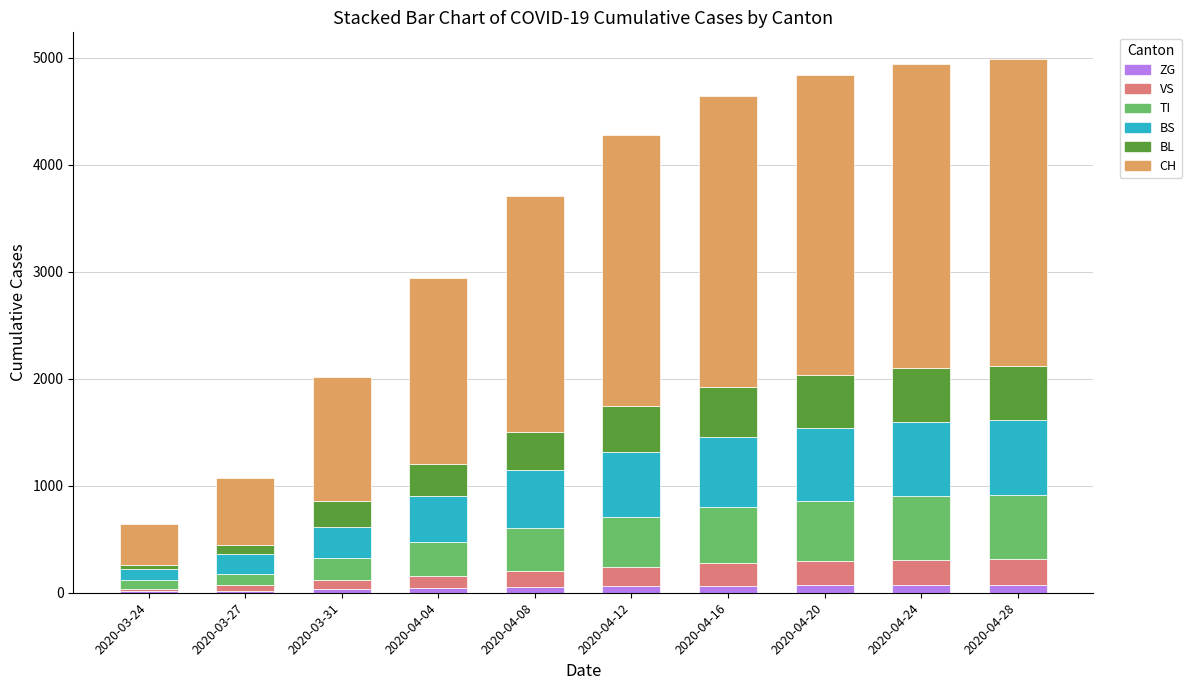

What is the total value across all series at 2020-03-24?

642